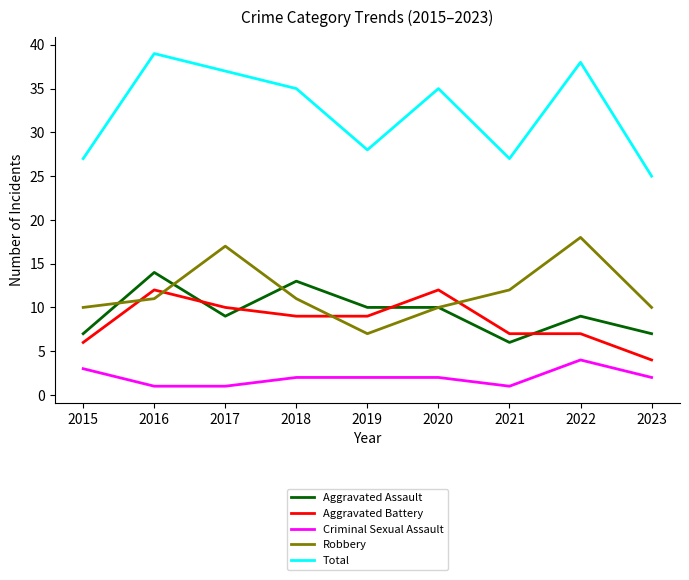

At 2016, list the series in order from largest to smallest.

Total, Aggravated Assault, Aggravated Battery, Robbery, Criminal Sexual Assault